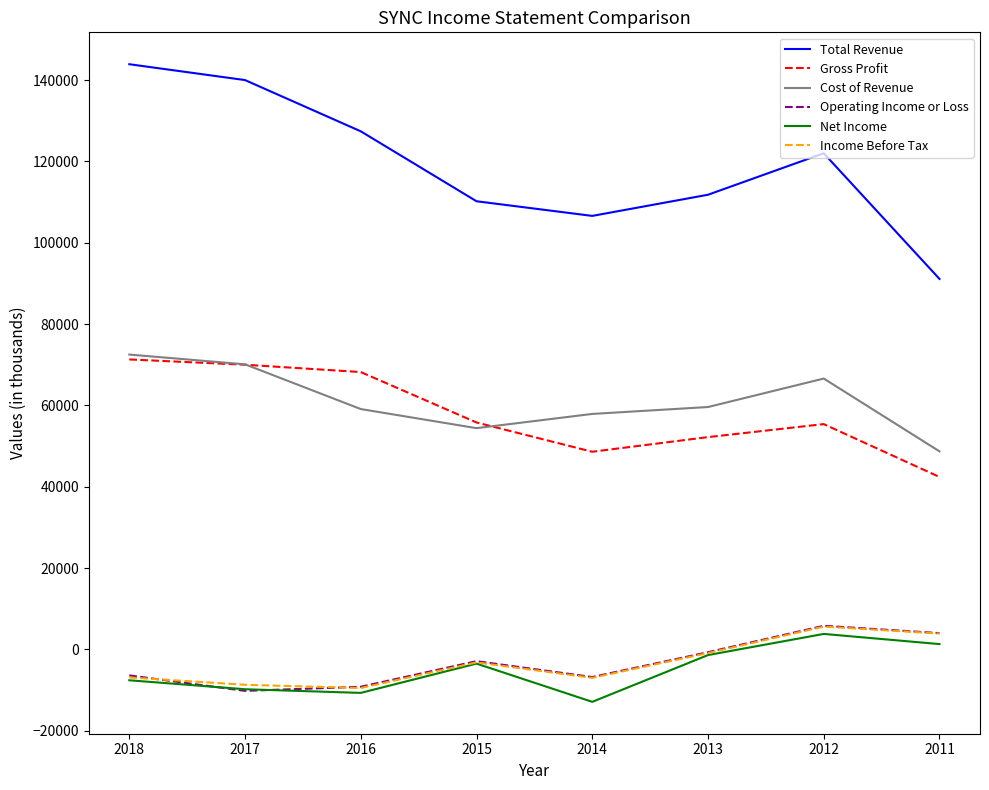

Which series has the largest range (max minus min)?

Total Revenue